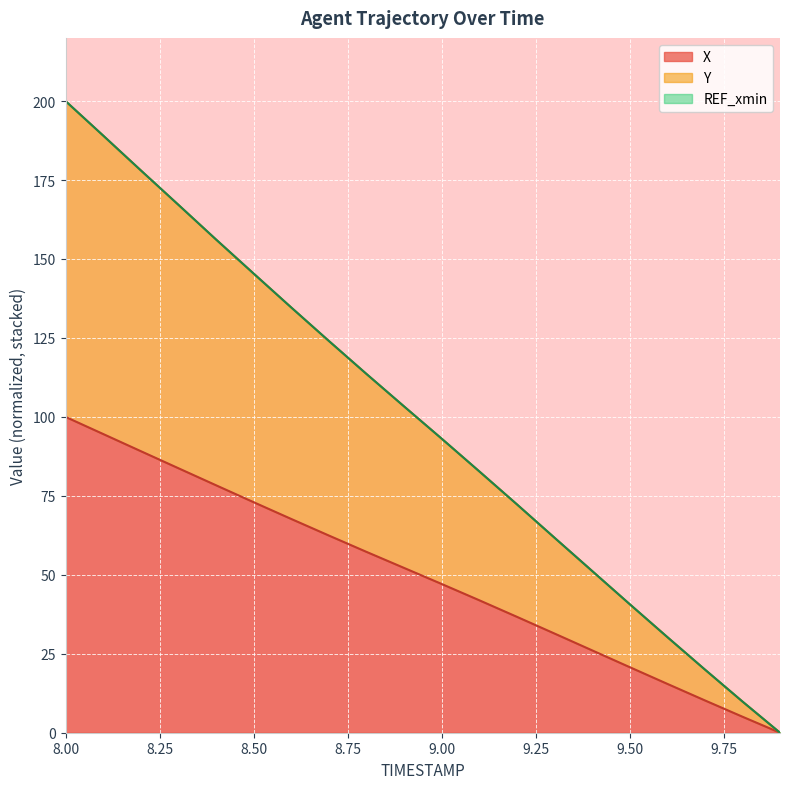

At which category does the chart reach its peak across all series?

8.00